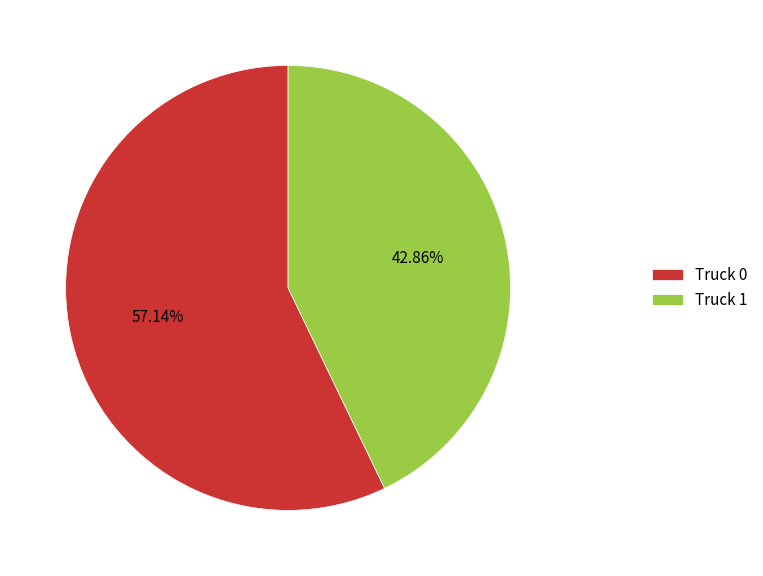

How many slices are in this pie chart?

2